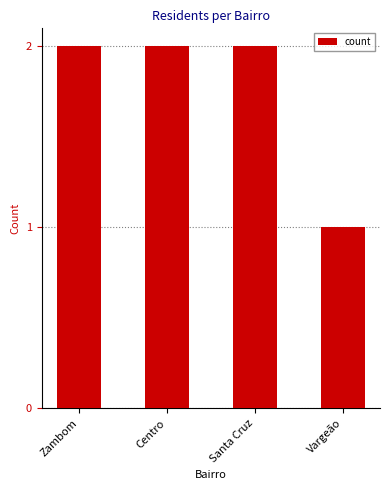

What is the minimum value shown in the chart?

1